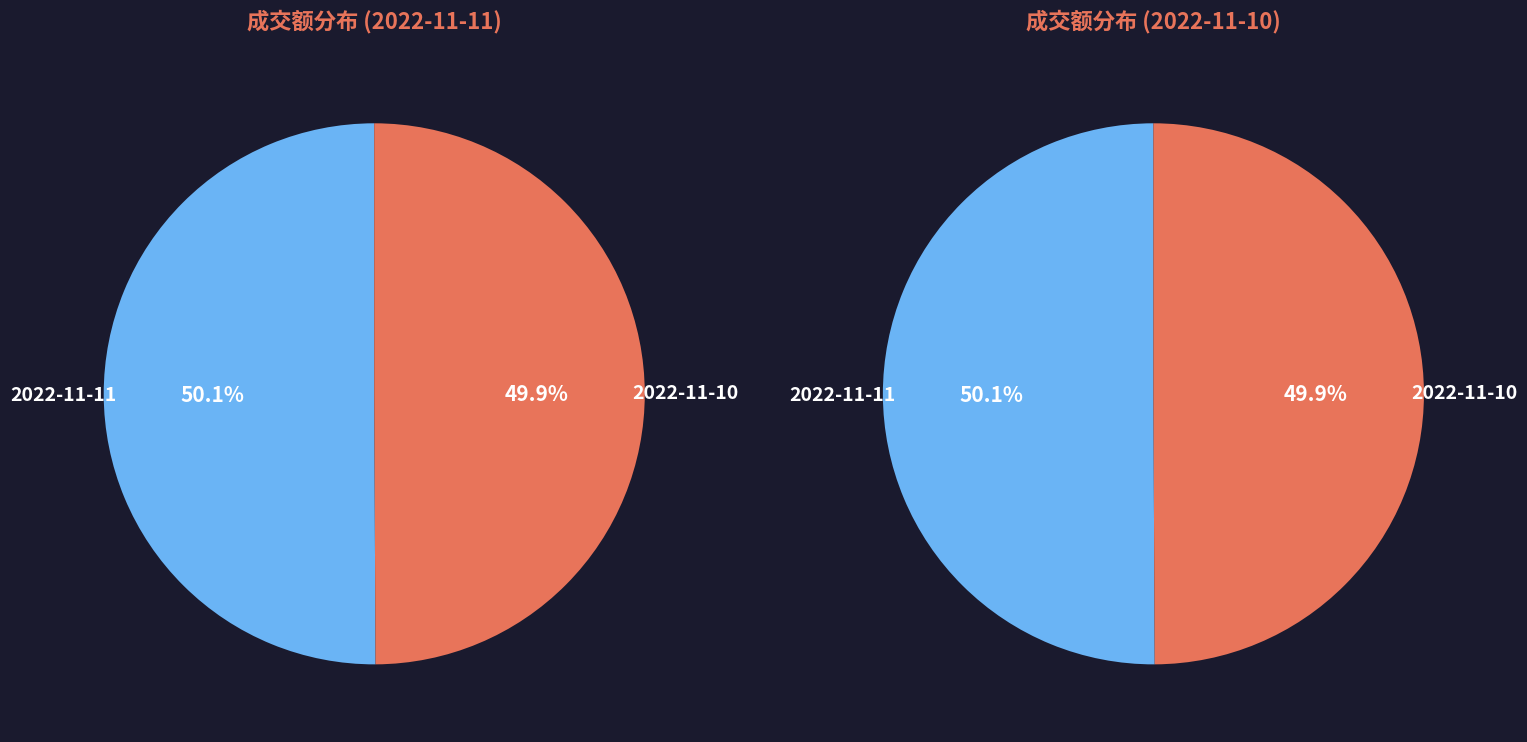

To the nearest percent, what portion does 2022-11-10 represent?

50%